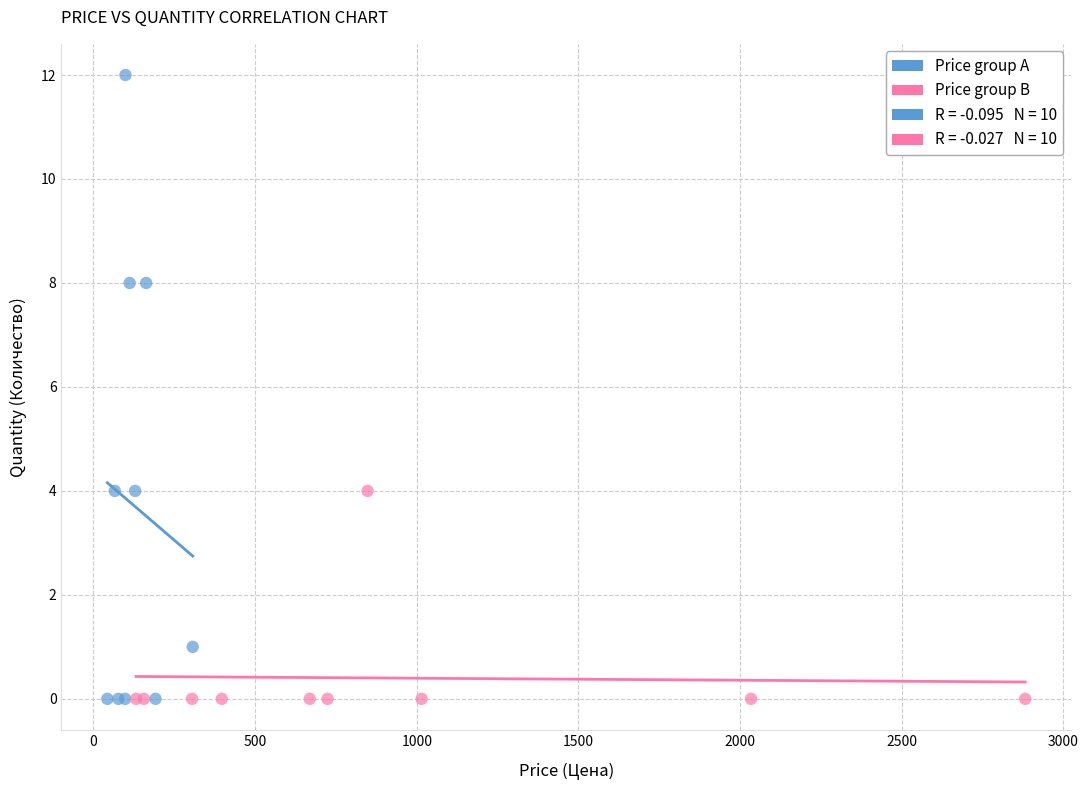

Which series reaches the maximum Y coordinate?

Price group A